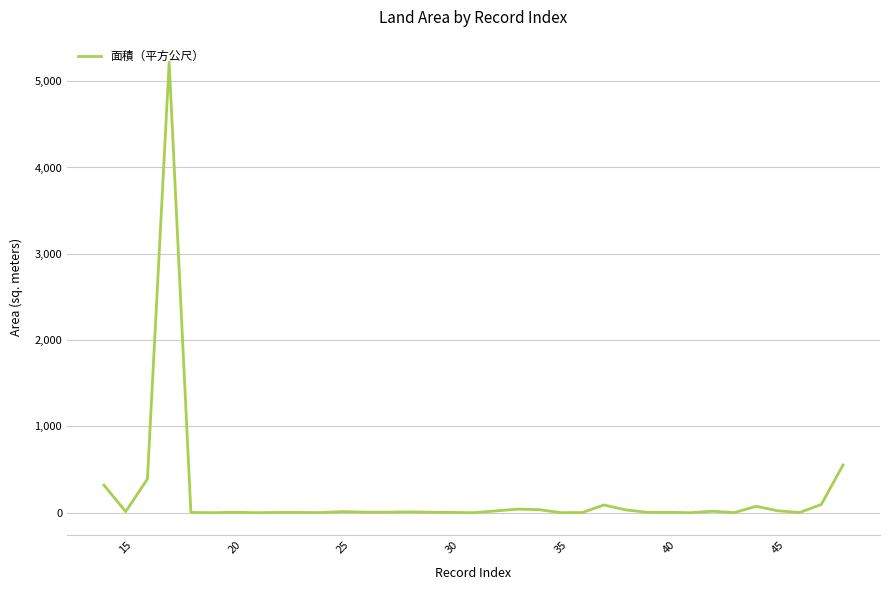

What is the difference between the maximum and second lowest values?

5220.0